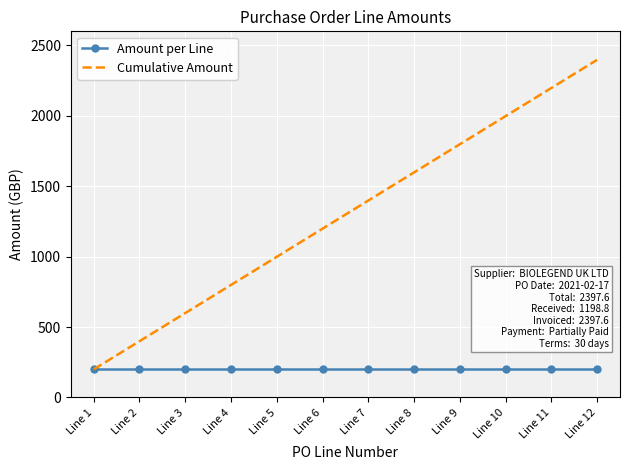

What is the total value across all series at Line 2?

599.4